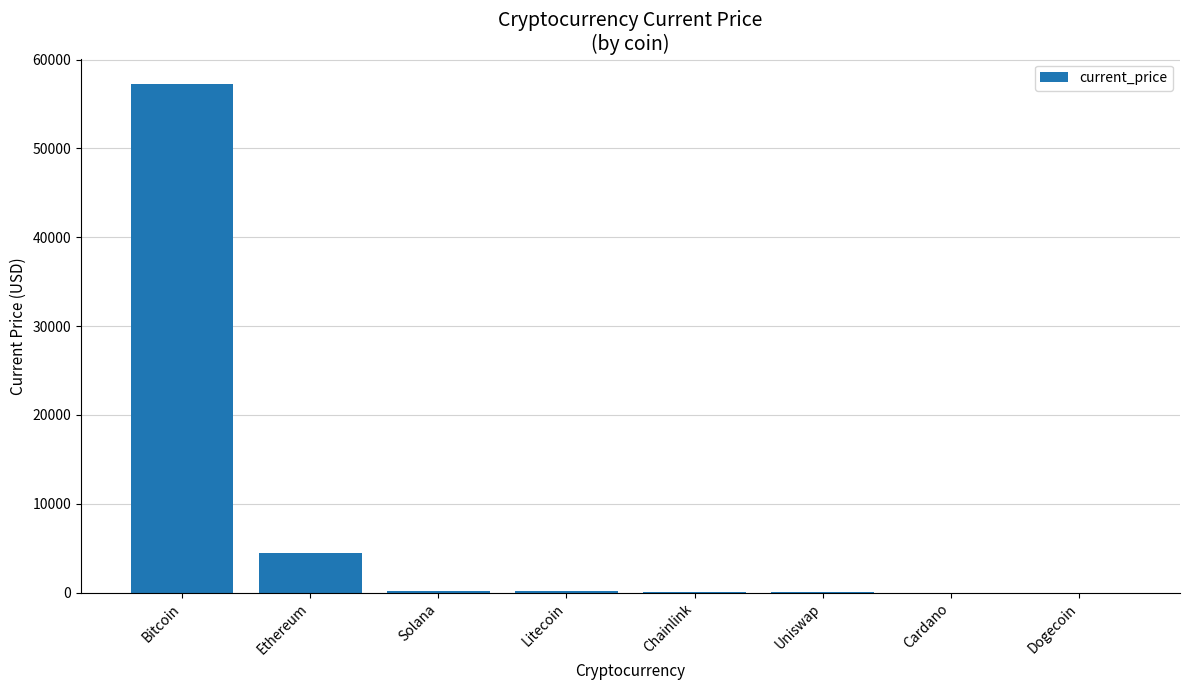

What is the sum of all values?

62132.8